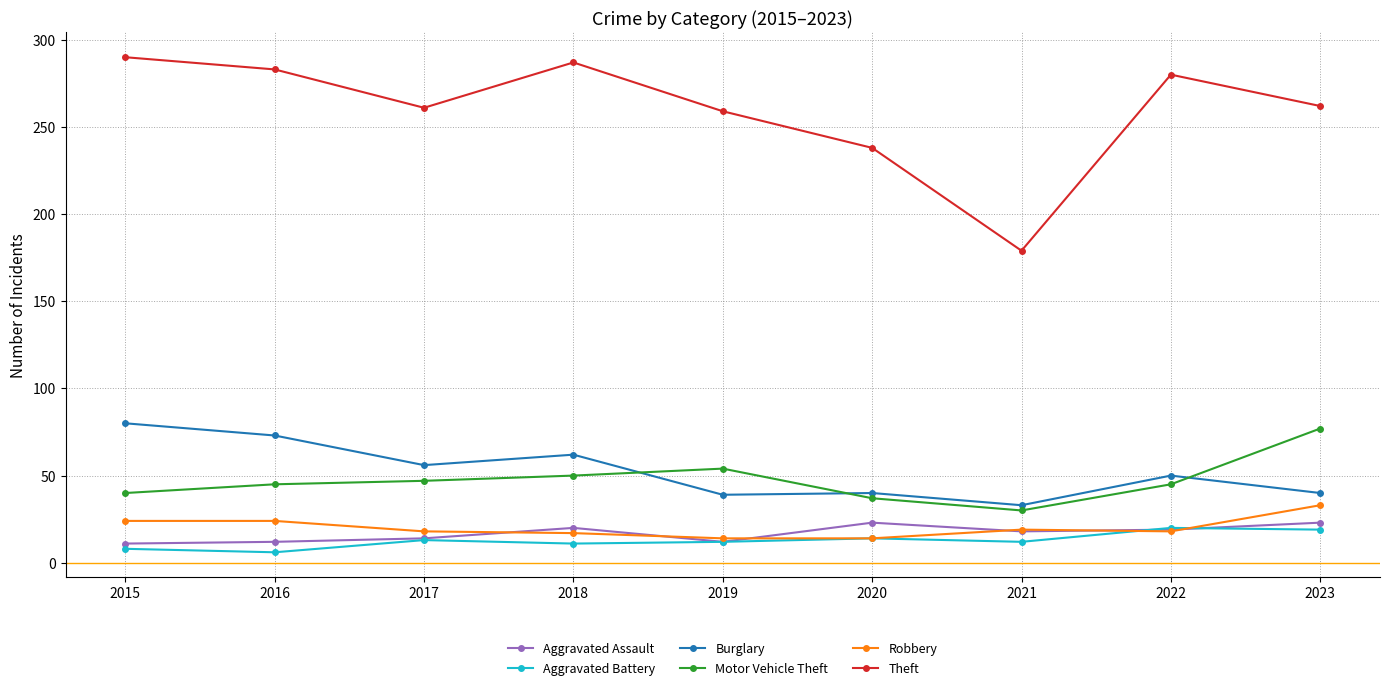

Is it true that Aggravated Battery equals 20 at 2022?

True